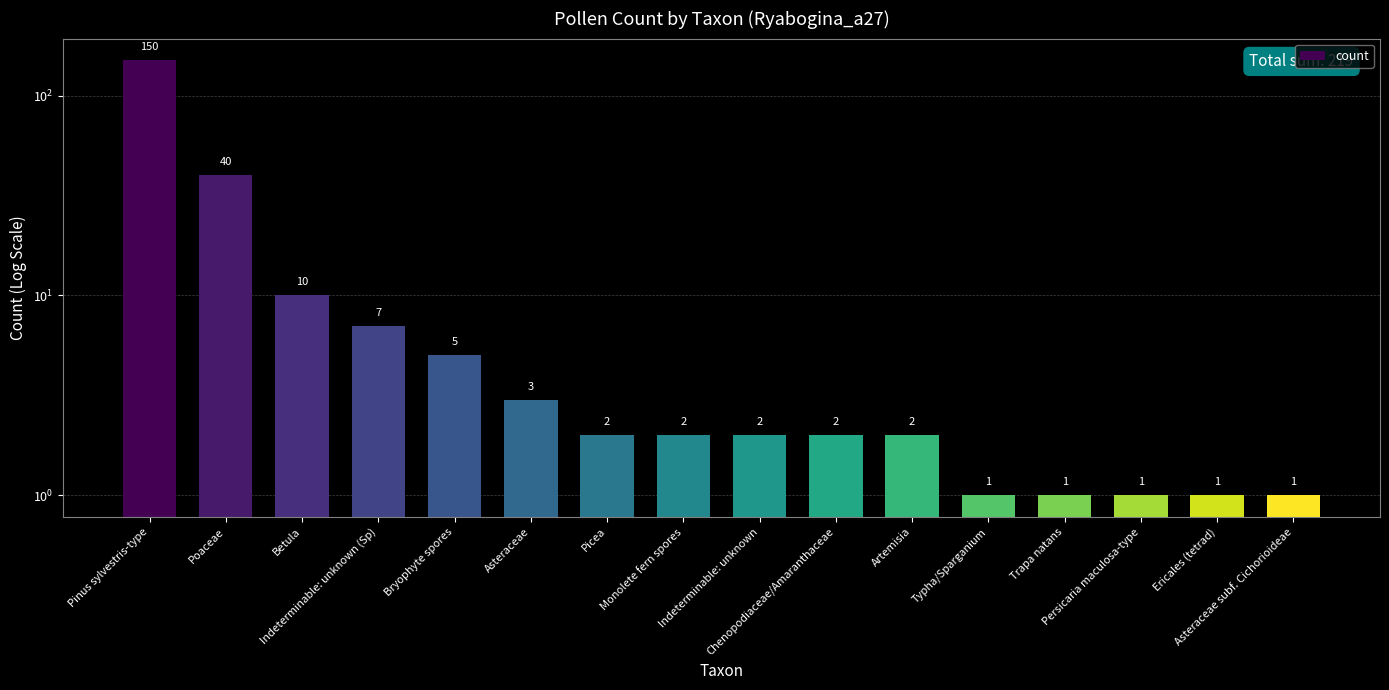

What is the label of the 7th bar from the left?

Picea